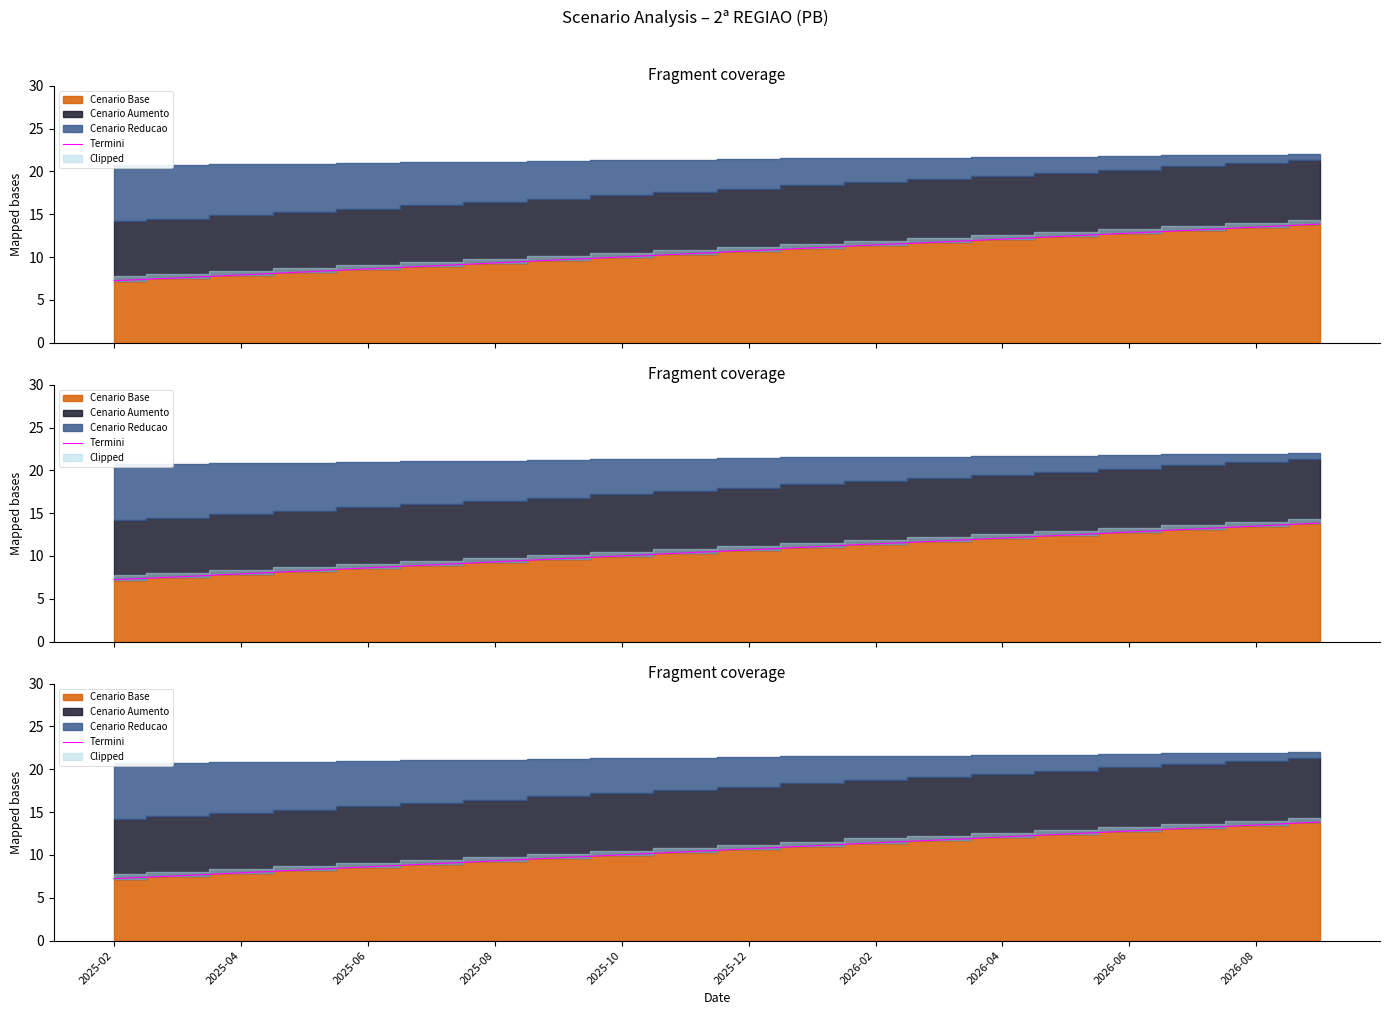

Is it true that the value at 11 is 19.6?

False